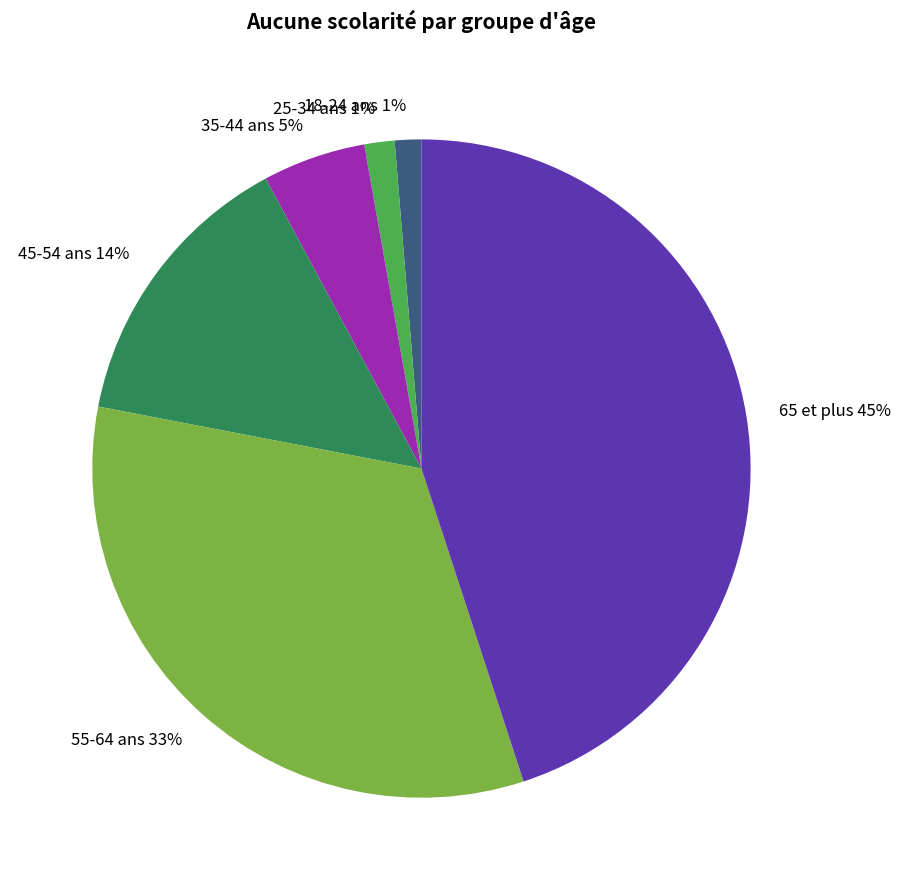

To the nearest percent, what percentage of the pie is 65 et plus?

45%